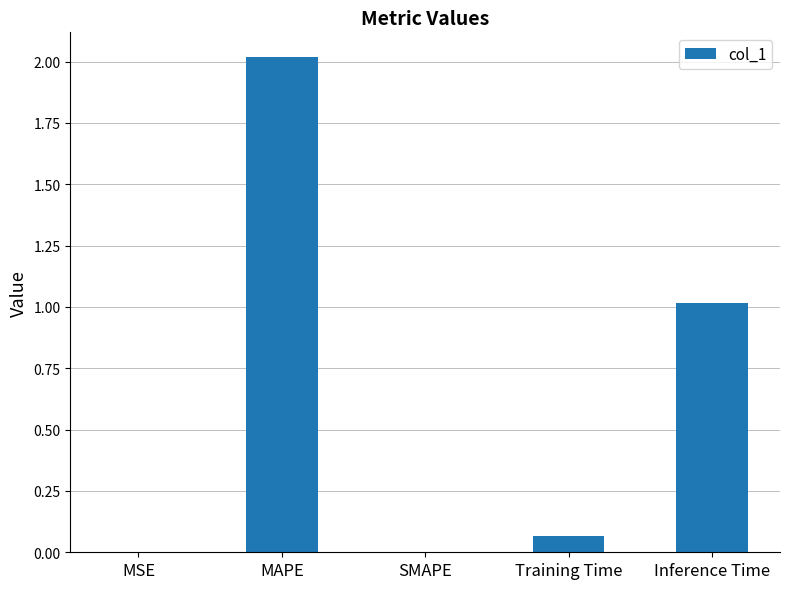

How many data points does each series have?

5